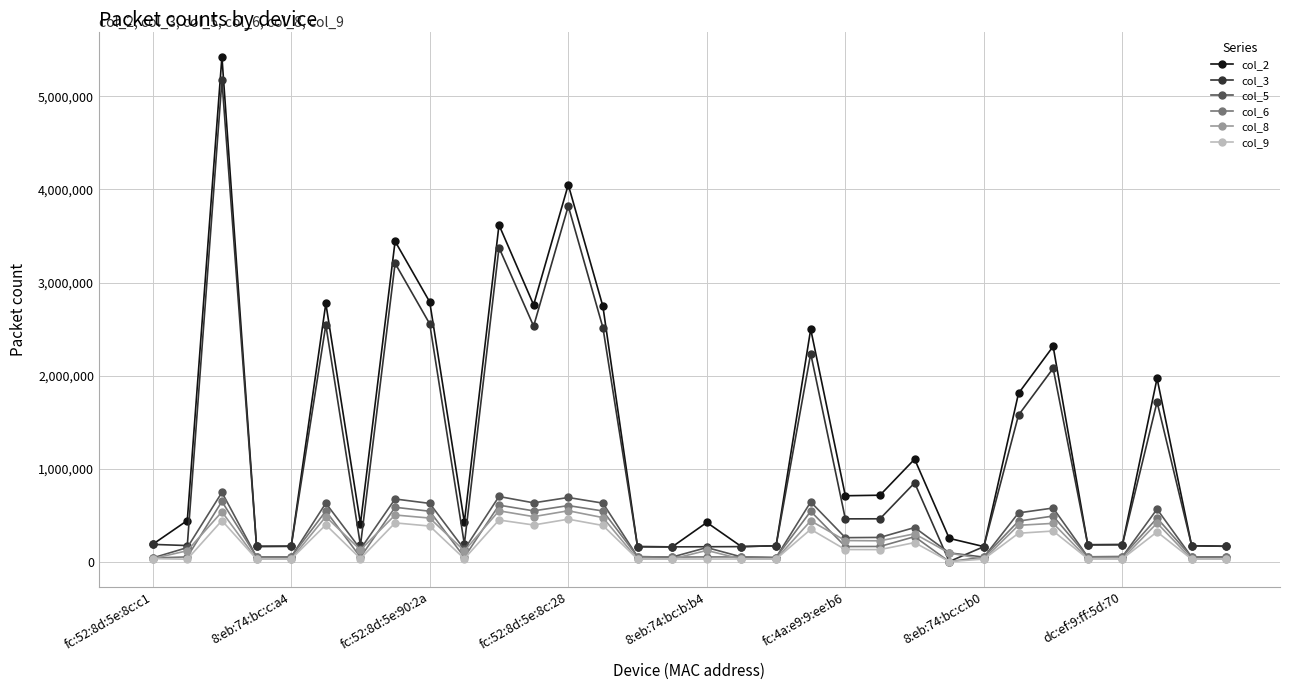

What is the minimum value for col_2?

158423